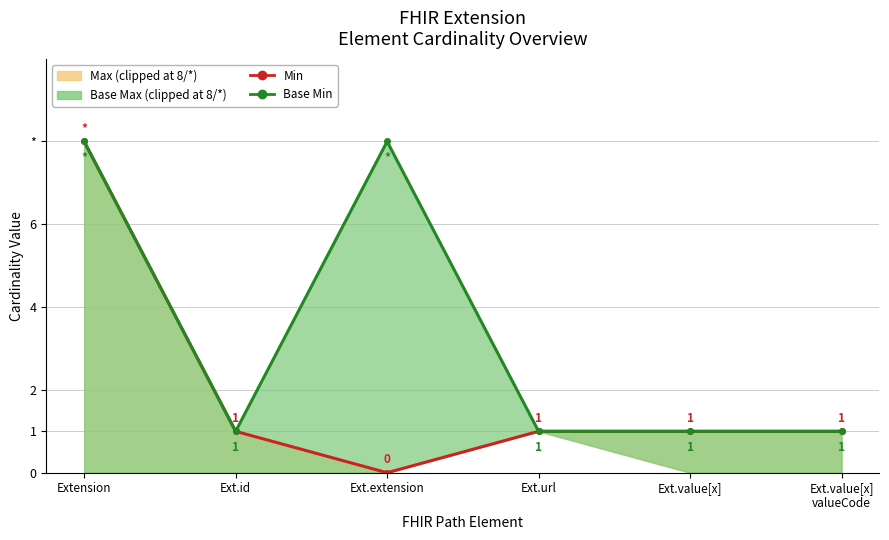

Rank the series by their maximum value, from highest to lowest.

Min, Base Min